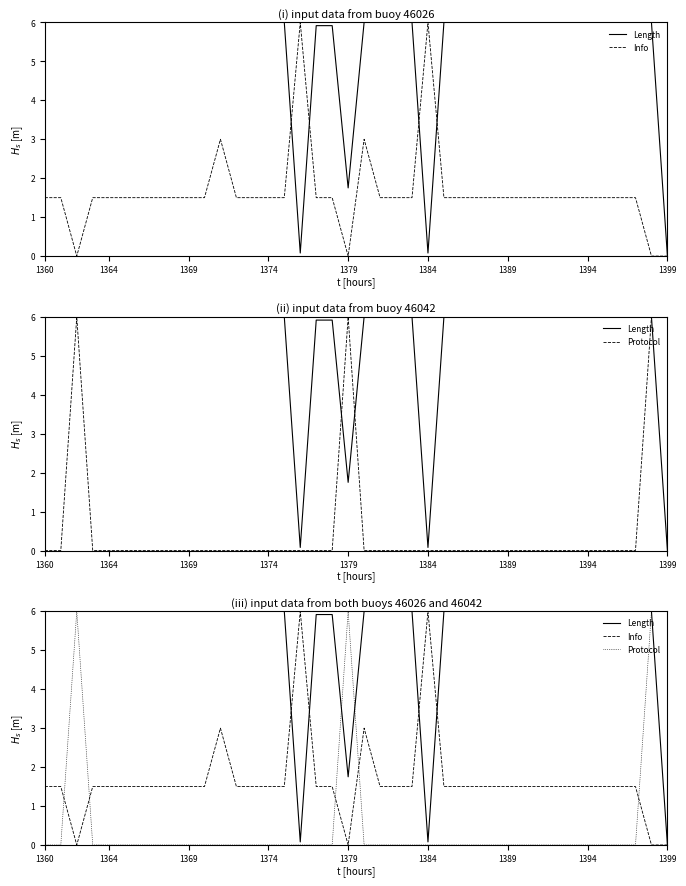

How many times do Info and Length cross each other?

4